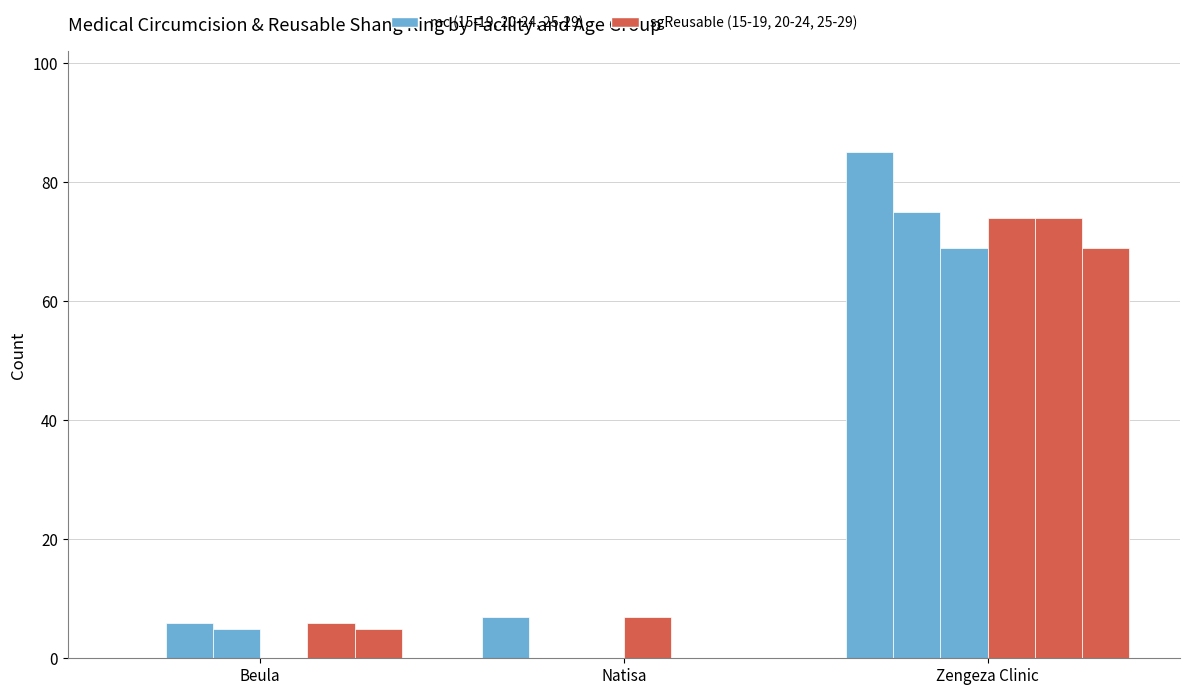

How many categories are shown in the chart?

3